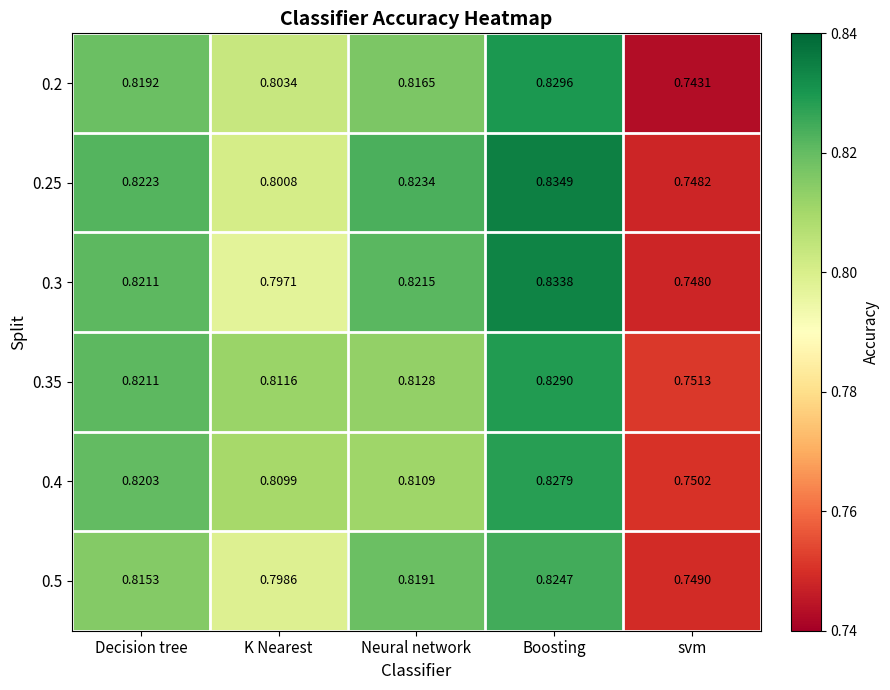

Which category has the highest value in the 0.5 series?

Boosting